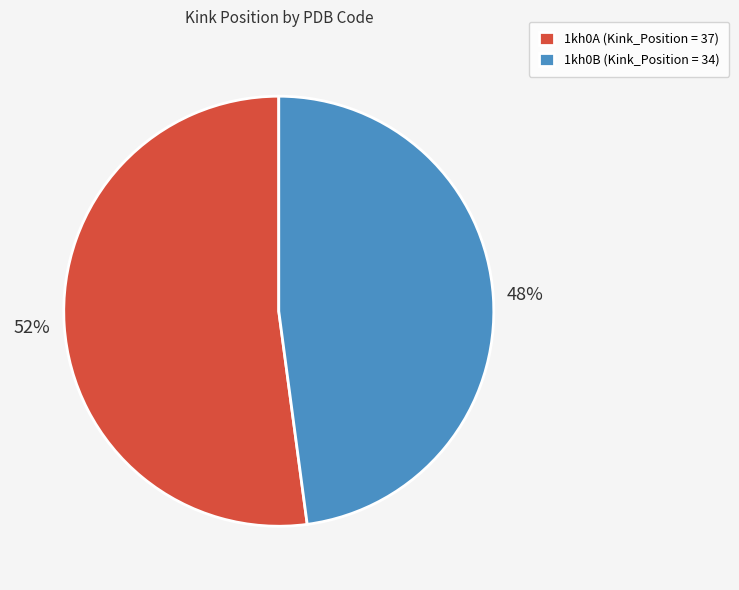

Do 1kh0B and 1kh0A together represent more than half of the pie?

Yes